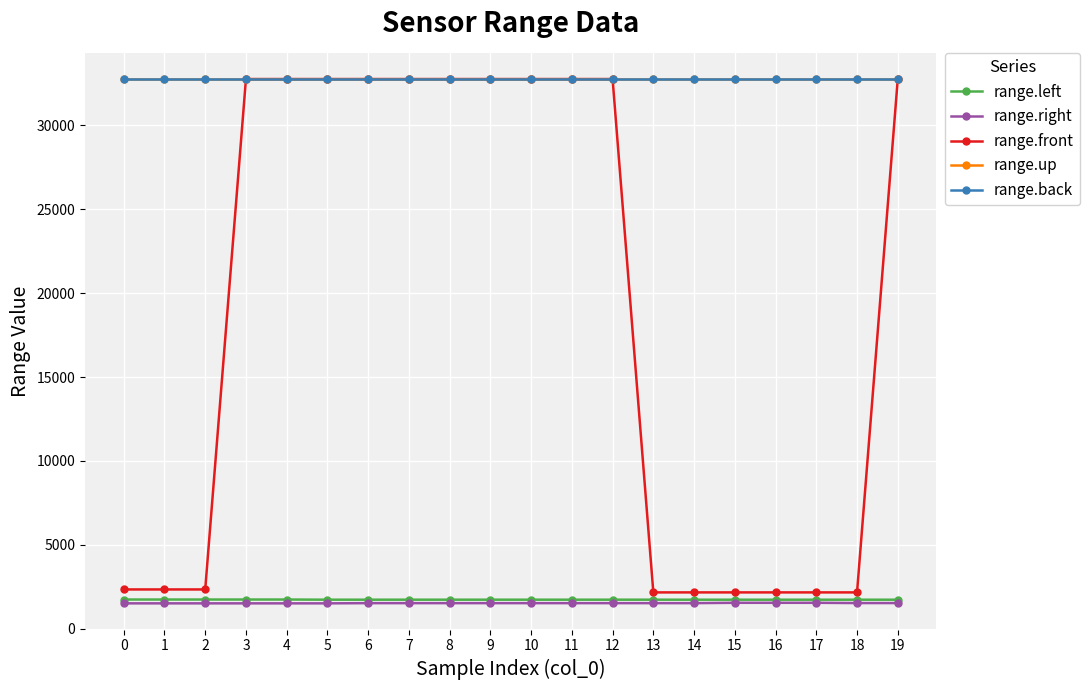

What is the total value across all series at 10?

101546